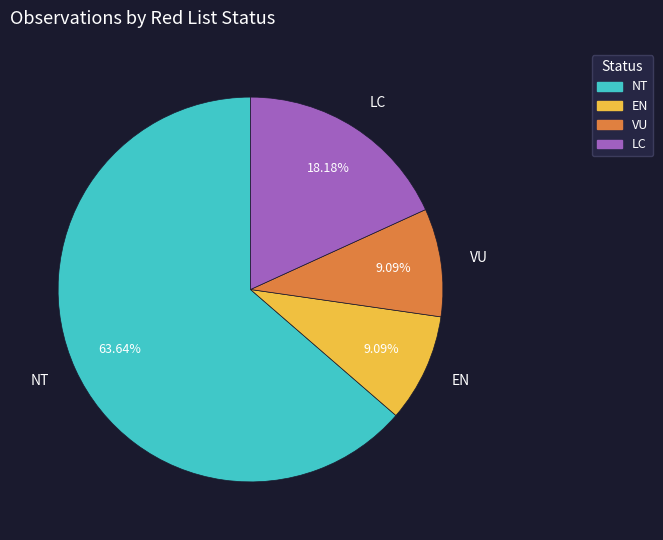

To the nearest percent, what is the difference between the largest and smallest slice percentages?

55%